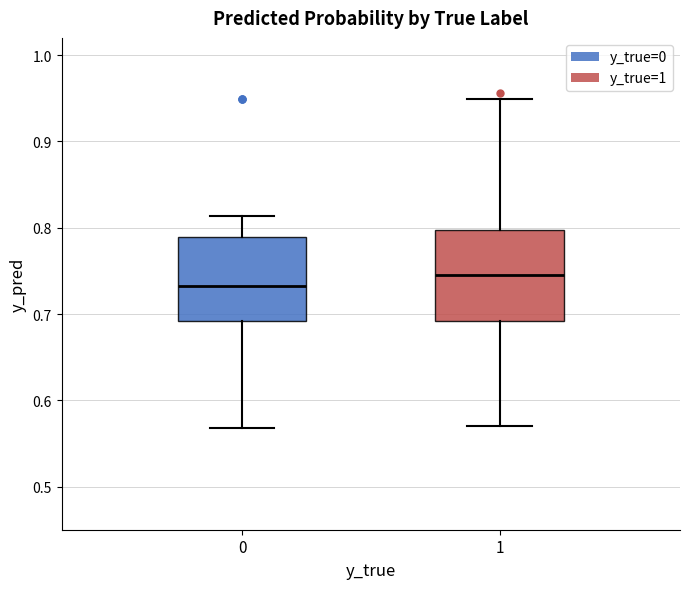

Where is the lower edge of the box at x = 1 on the y-axis? The values are not printed on the chart, so give them approximately, as read against the axis.

0.69